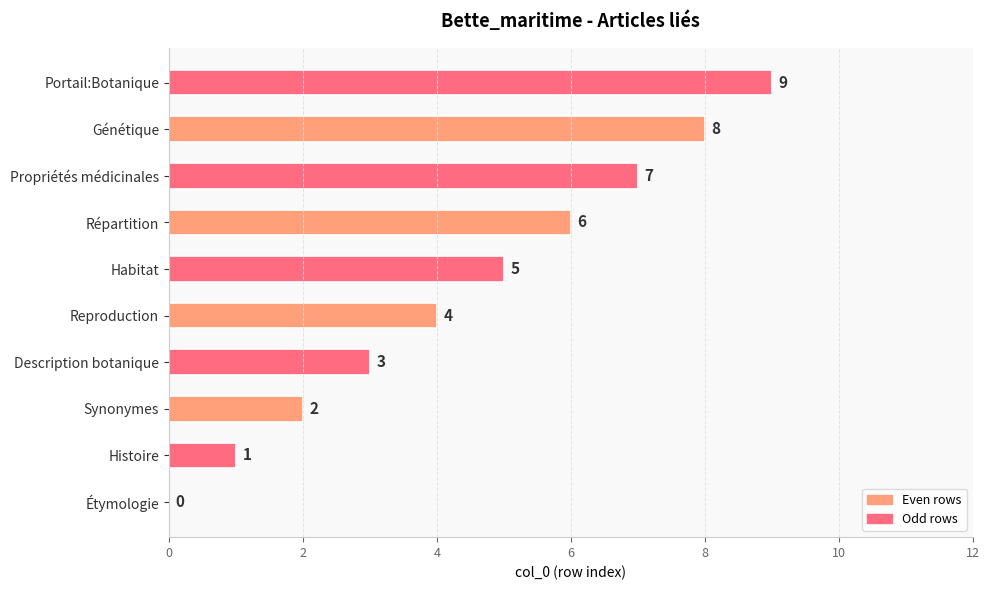

Which has a higher value, Description botanique or Histoire?

Description botanique